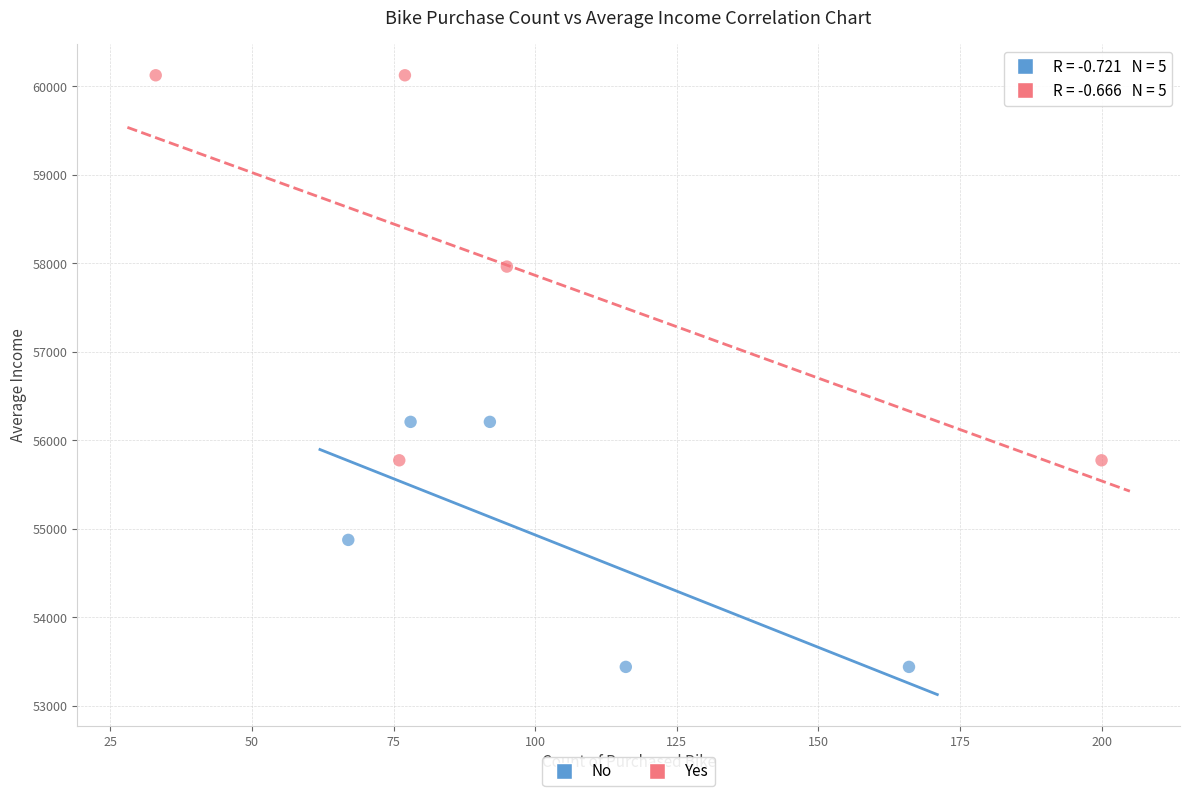

Which series contains the lowest Y value?

No